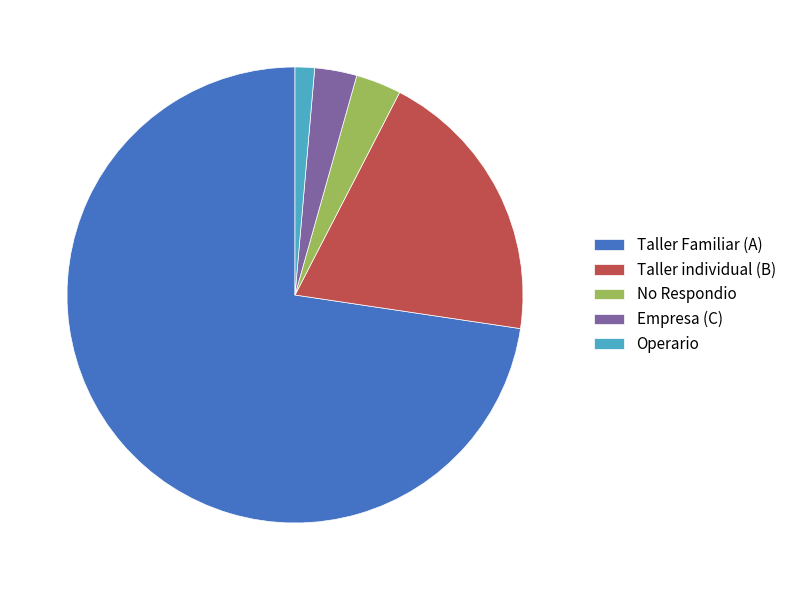

What is the largest slice in the pie chart?

Taller Familiar (A)